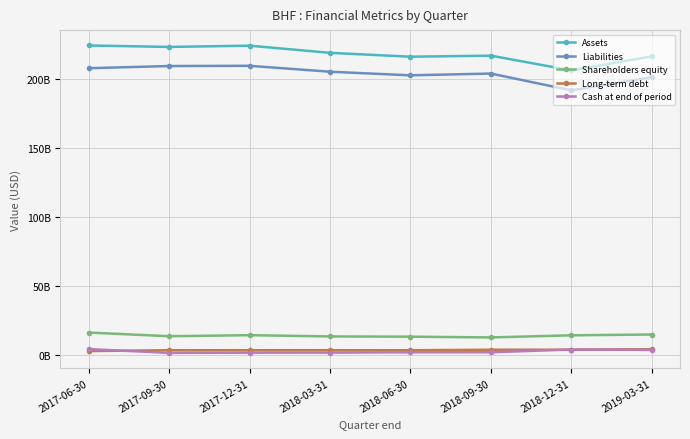

What is the value of the Long-term debt point at the 4th from the left?

3609000000